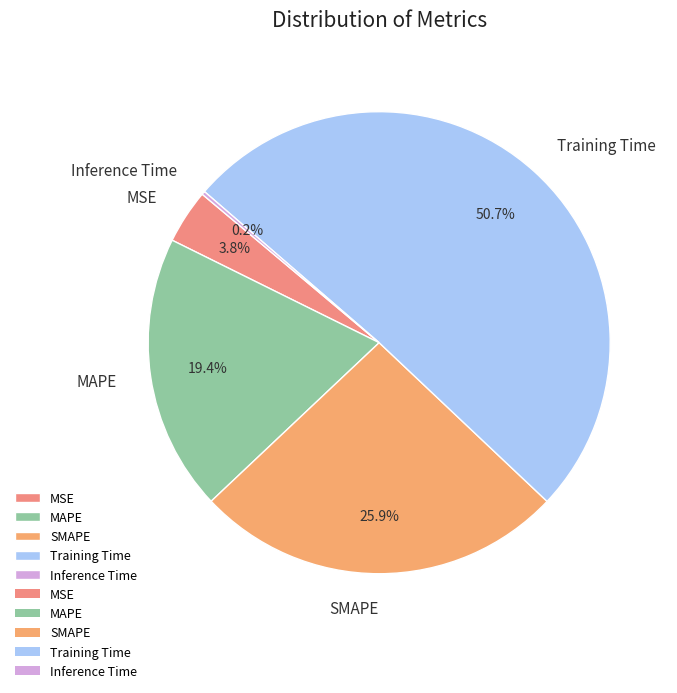

What is the largest slice in the pie chart?

Training Time